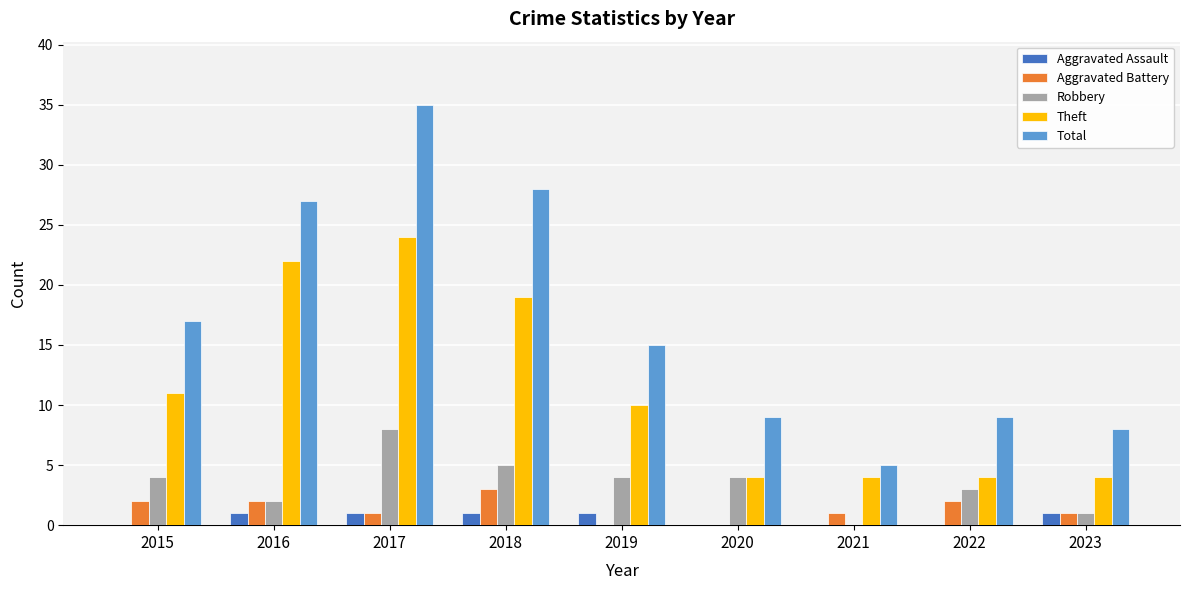

The Total series shows 35 at 2017. True or false?

True